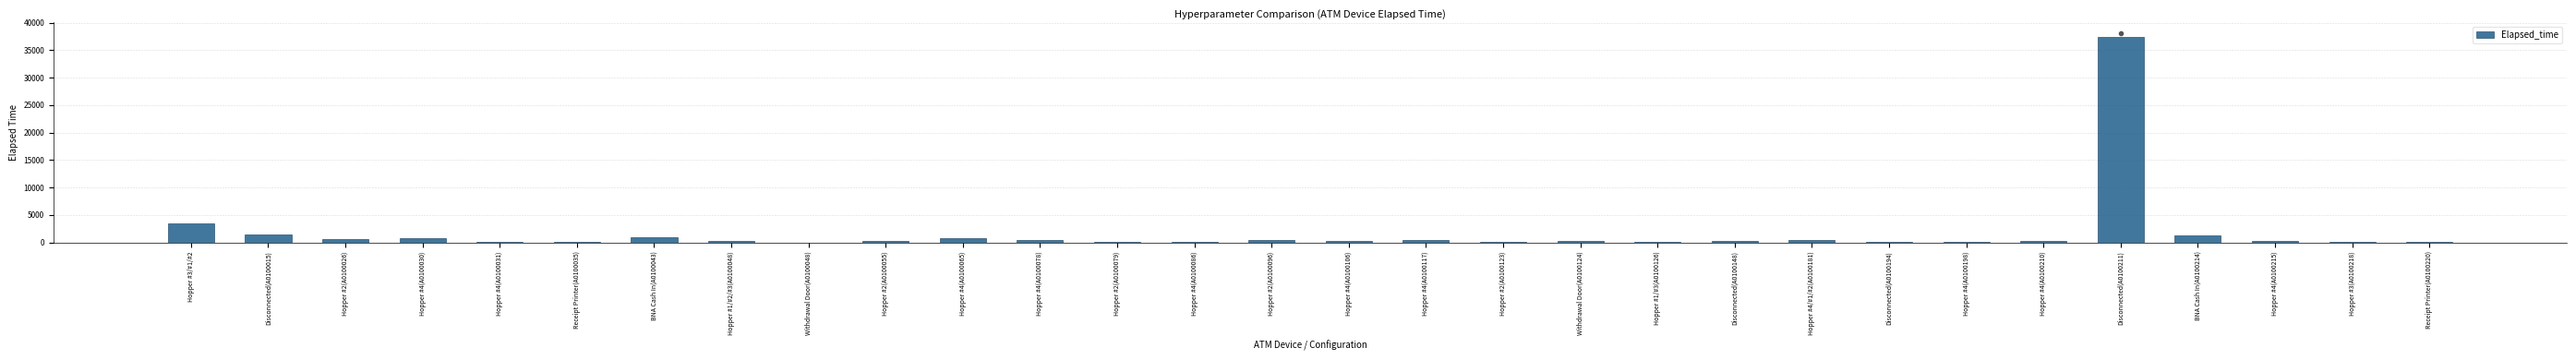

The chart shows a value of 60 at Hopper #3(A0100218). True or false?

True